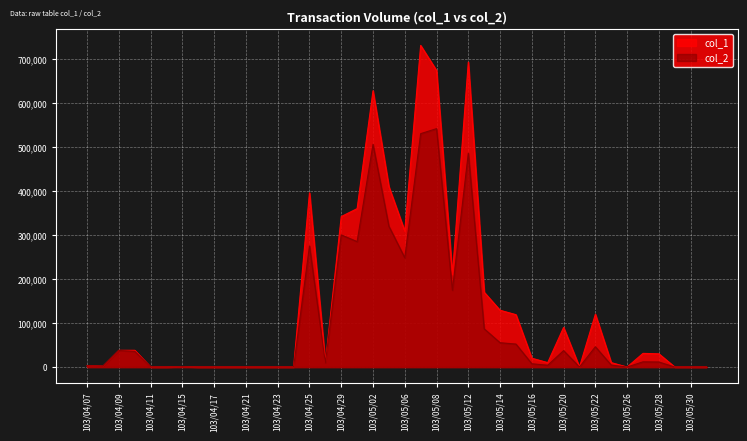

Reading right to left, list all the values displayed in this chart.

col_2: 103/06/03=0	103/05/30=0	103/05/29=0	103/05/28=11400	103/05/27=11780	103/05/26=0	103/05/23=4400	103/05/22=46100	103/05/21=0	103/05/20=37300	103/05/19=4000	103/05/16=7400	103/05/15=52160	103/05/14=55220	103/05/13=86850	103/05/12=485980	103/05/09=174530	103/05/08=541820	103/05/07=530430	103/05/06=248290	103/05/05=319900	103/05/02=506120	103/04/30=285040	103/04/29=300290	103/04/28=9400	103/04/25=275220	103/04/24=0	103/04/23=0	103/04/22=0	103/04/21=0	103/04/18=0	103/04/17=0	103/04/16=0	103/04/15=610	103/04/14=0	103/04/11=0	103/04/10=35720	103/04/09=37620	103/04/08=1900	103/04/07=2890
col_1: 103/06/03=0	103/05/30=0	103/05/29=0	103/05/28=30000	103/05/27=31000	103/05/26=0	103/05/23=10000	103/05/22=120000	103/05/21=0	103/05/20=90000	103/05/19=10000	103/05/16=20000	103/05/15=119000	103/05/14=129000	103/05/13=170000	103/05/12=693000	103/05/09=210000	103/05/08=674000	103/05/07=731000	103/05/06=309000	103/05/05=410000	103/05/02=628000	103/04/30=360000	103/04/29=342000	103/04/28=10000	103/04/25=396000	103/04/24=0	103/04/23=0	103/04/22=0	103/04/21=0	103/04/18=0	103/04/17=0	103/04/16=0	103/04/15=1000	103/04/14=0	103/04/11=0	103/04/10=38000	103/04/09=38000	103/04/08=2000	103/04/07=3000